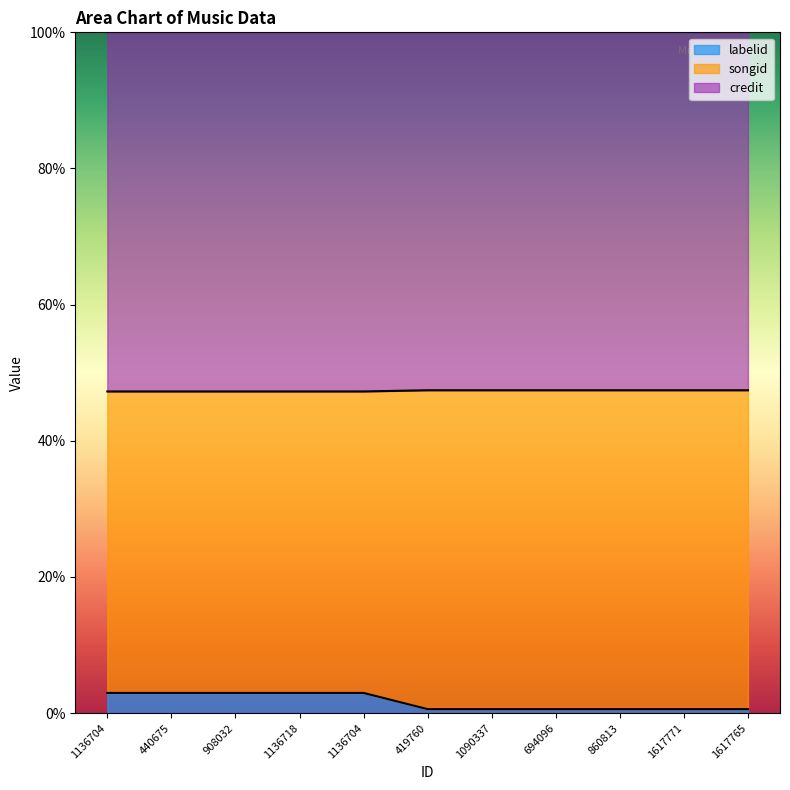

What is the sum of all songid values?

18.4